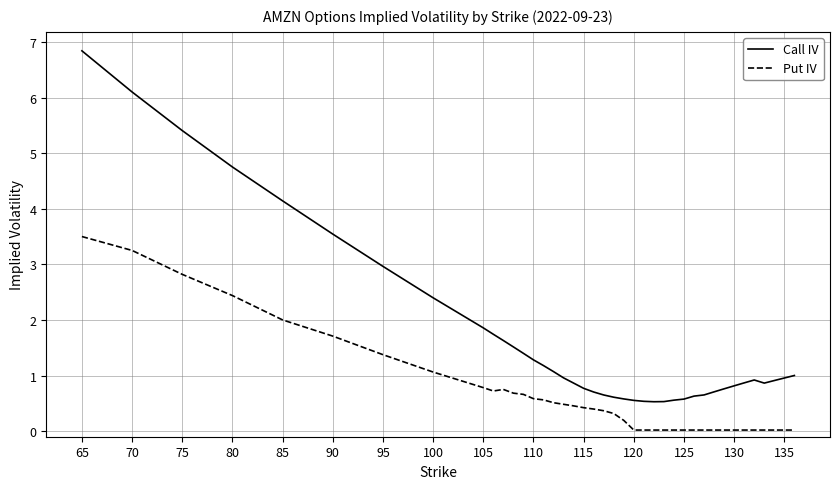

Rank the series by their maximum value, from lowest to highest.

Put IV, Call IV